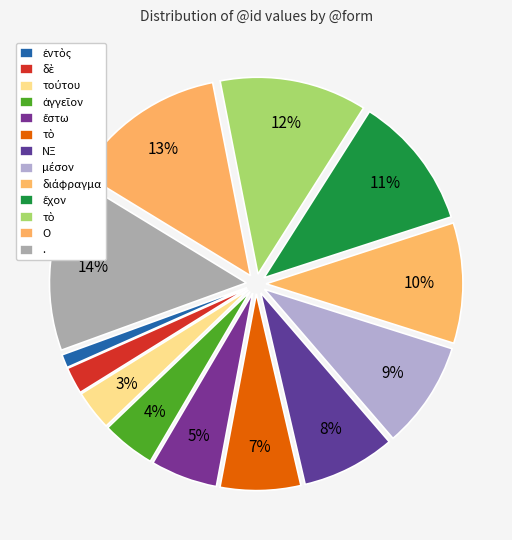

How many slices are in this pie chart?

13